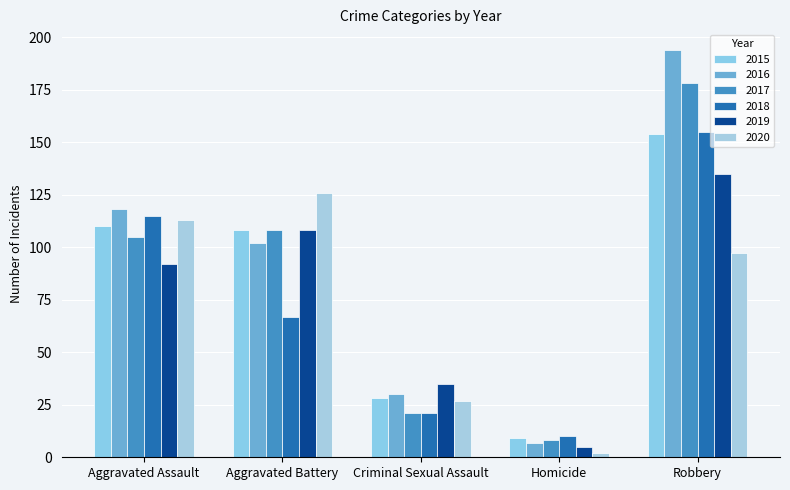

True or false: 2015 has a value of 28 at Criminal Sexual Assault.

True